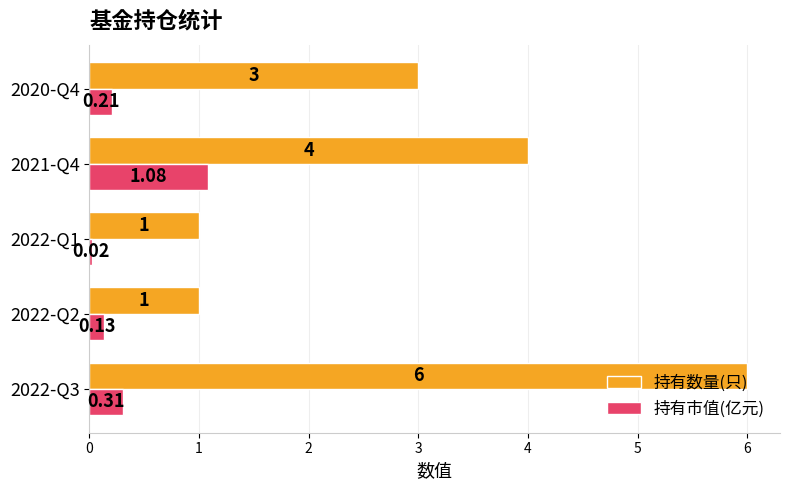

How many categories are shown in the chart?

5